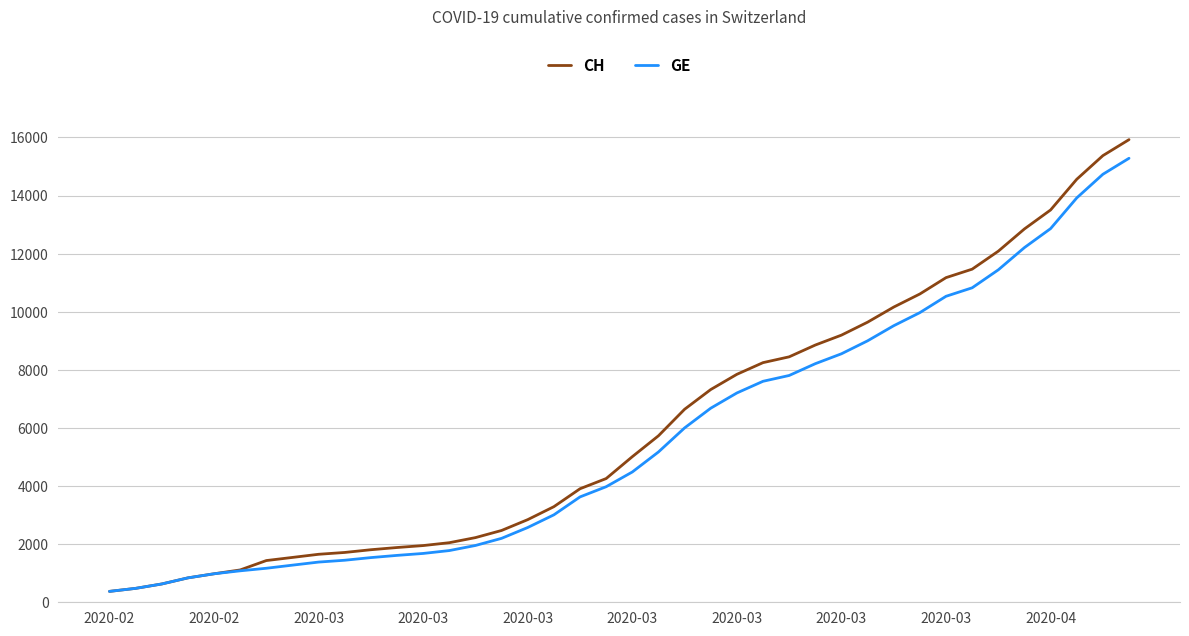

At how many categories does at least one series exceed 13991?

3